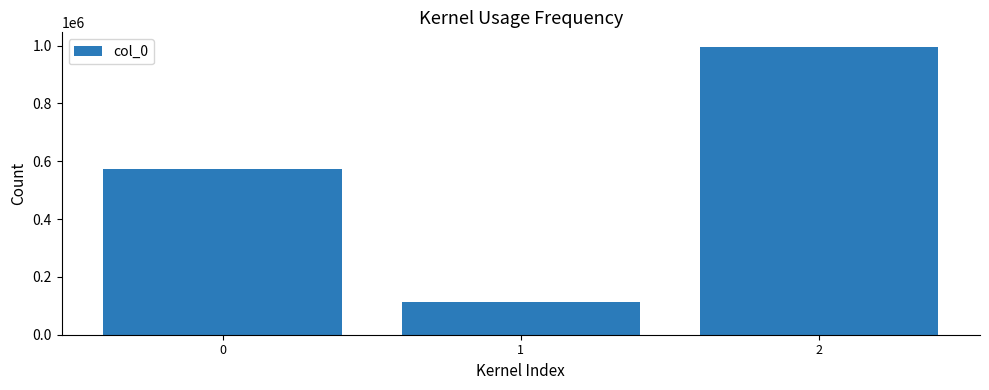

What is the value of the 2nd bar from the left?

114138